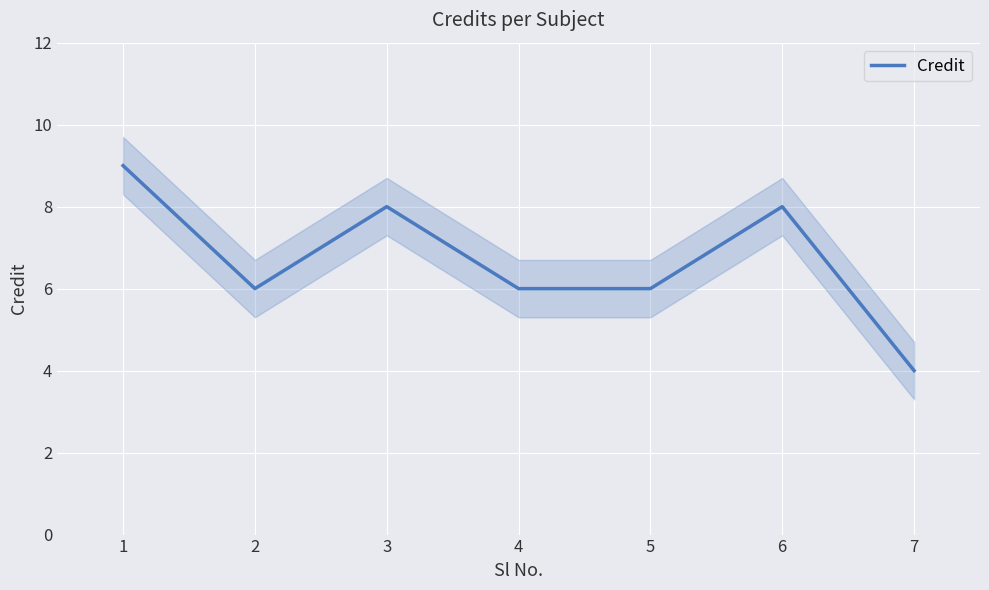

Is this an area chart (filled region under the line)?

No